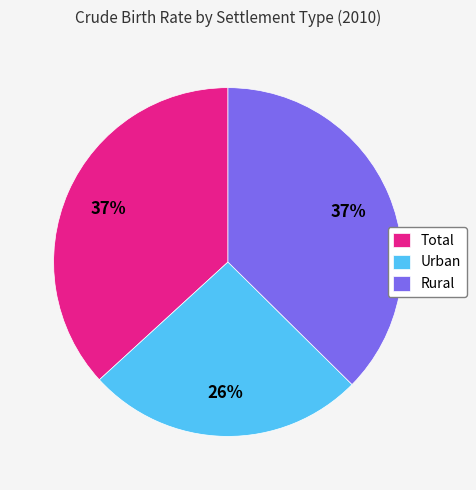

Which has a higher value, Urban or Rural?

Rural